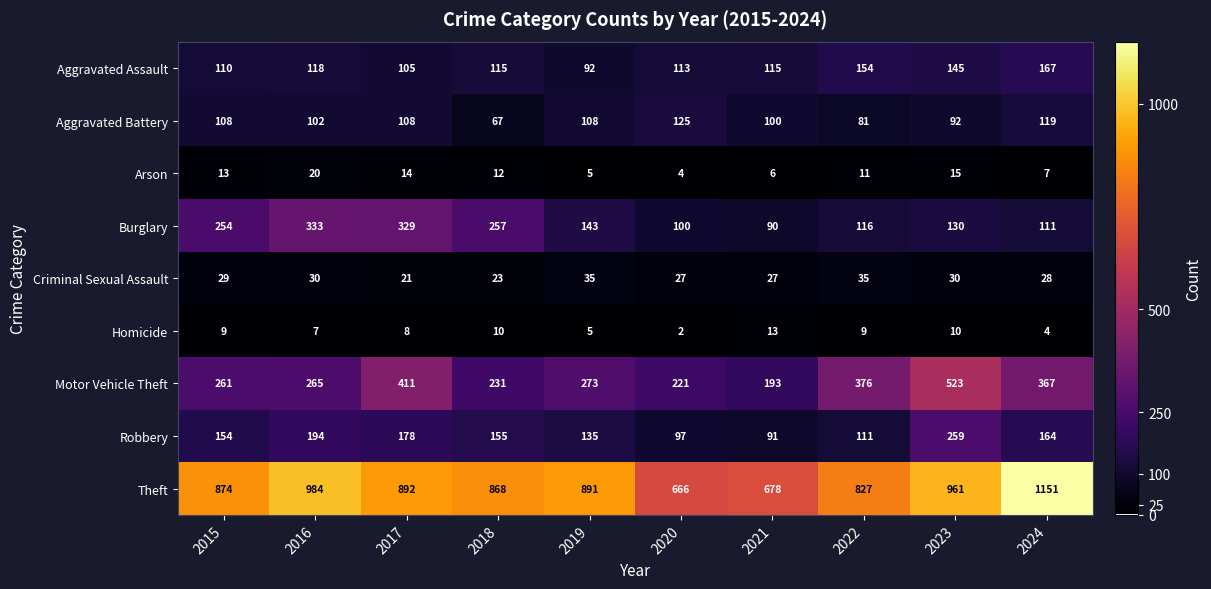

Is it true that Homicide equals 5 at 2019?

True